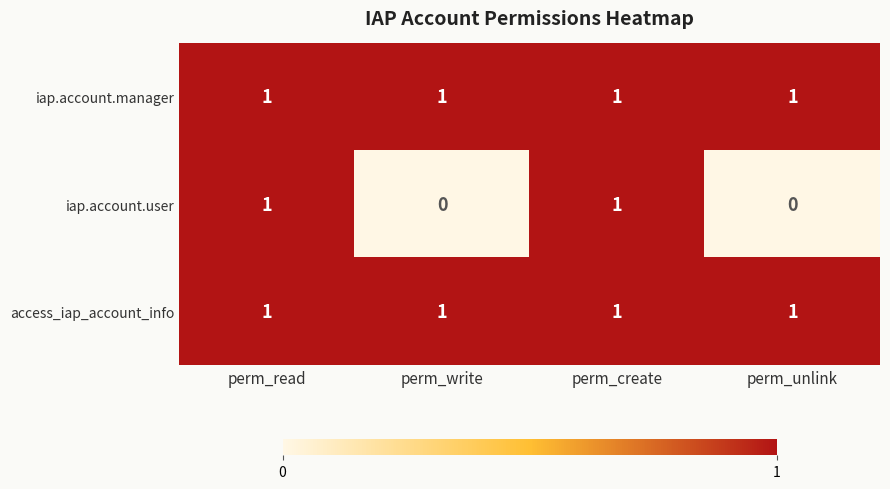

Is the value of iap.account.manager at perm_write greater than the value of iap.account.user at perm_unlink?

Yes